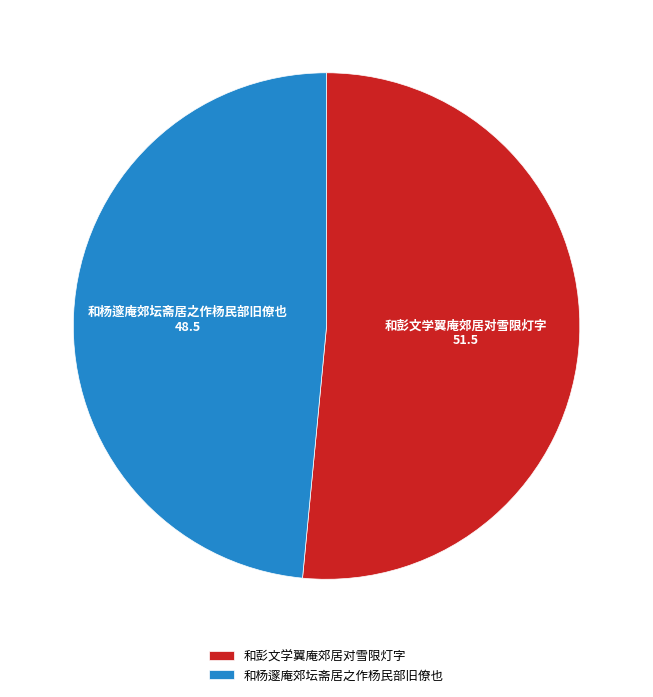

Which slice represents more than half of the pie?

和彭文学翼庵郊居对雪限灯字